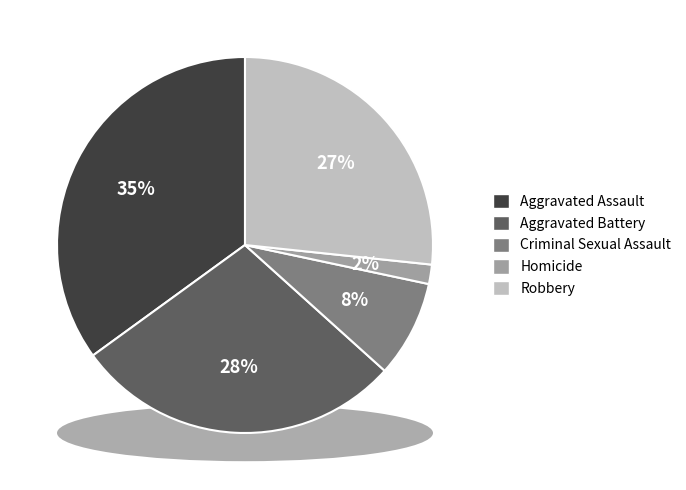

How much of the chart is everything except Robbery?

73.3%